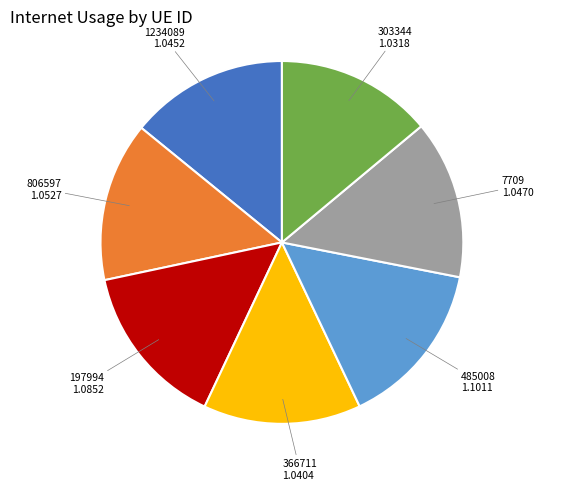

Is it true that 806597 is 14% of the pie?

True